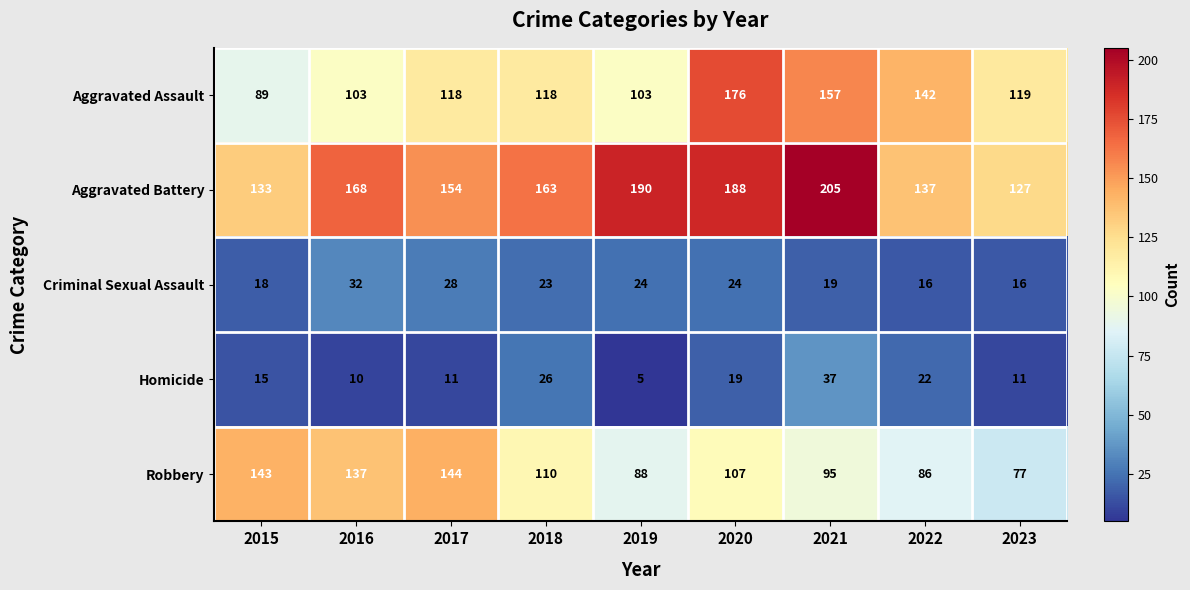

The Aggravated Assault series shows 89 at 2015. True or false?

True